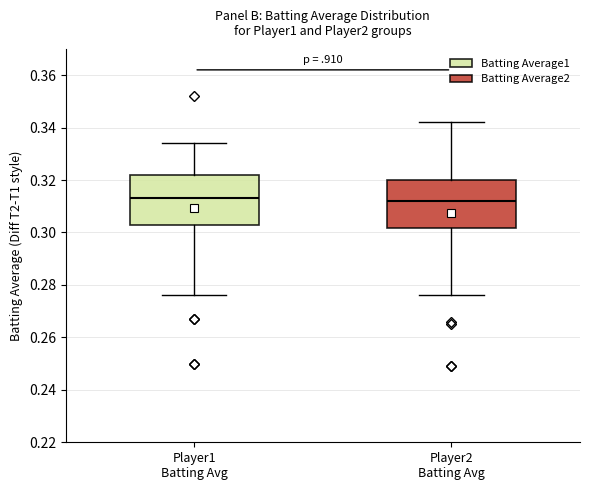

Where is the upper edge of the box for Player1 Batting Avg on the y-axis? The values are not printed on the chart, so give them approximately, as read against the axis.

0.322